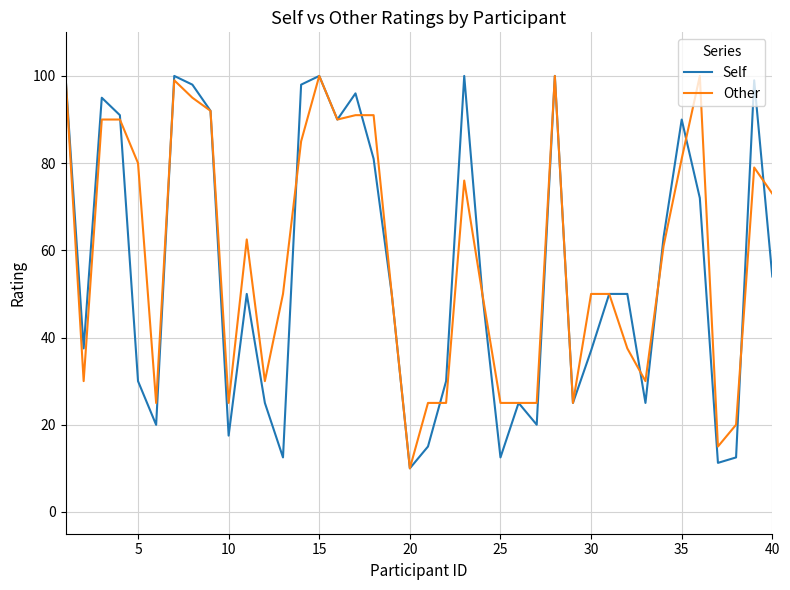

What is the minimum value shown in the chart?

10.0